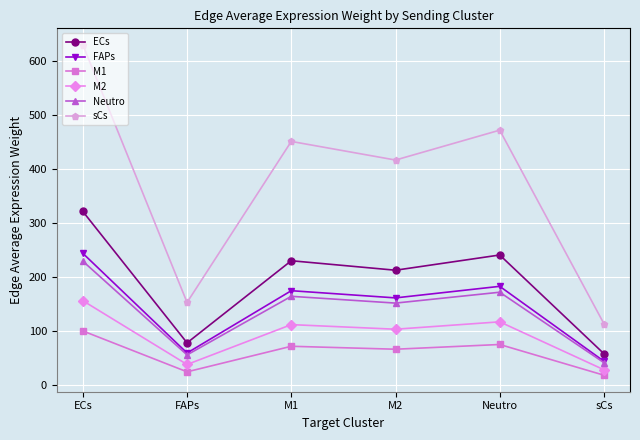

How many lines are shown in the chart?

6